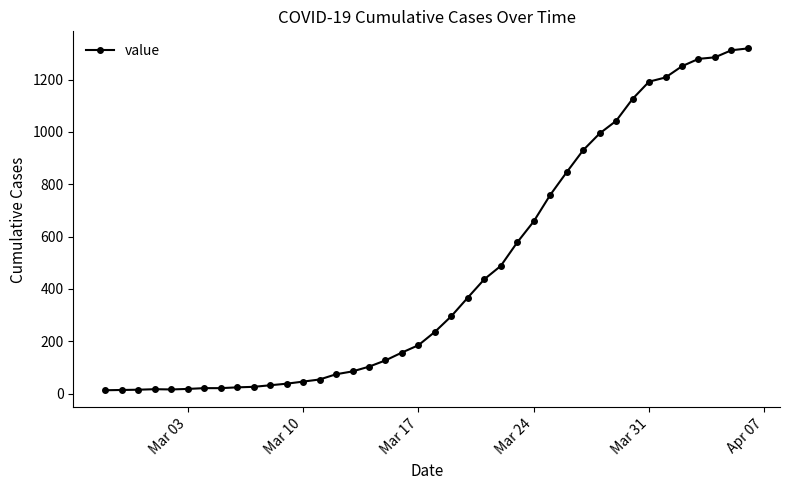

What is the sum of all values?

18689